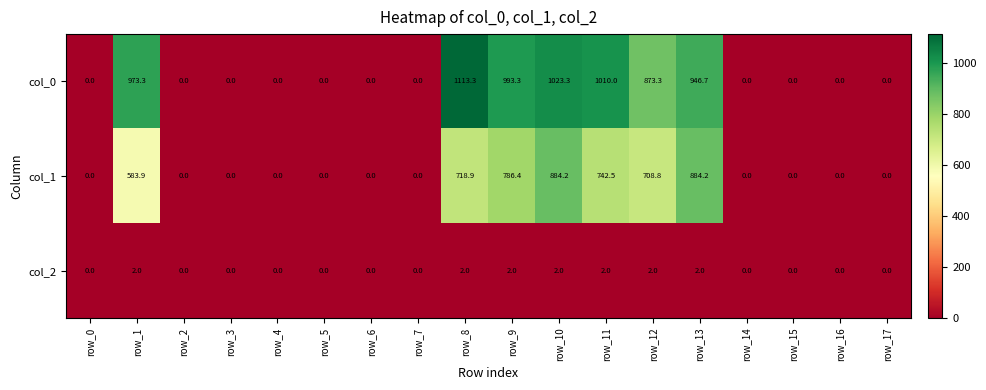

What is the total value across all series at row_13?

1832.9